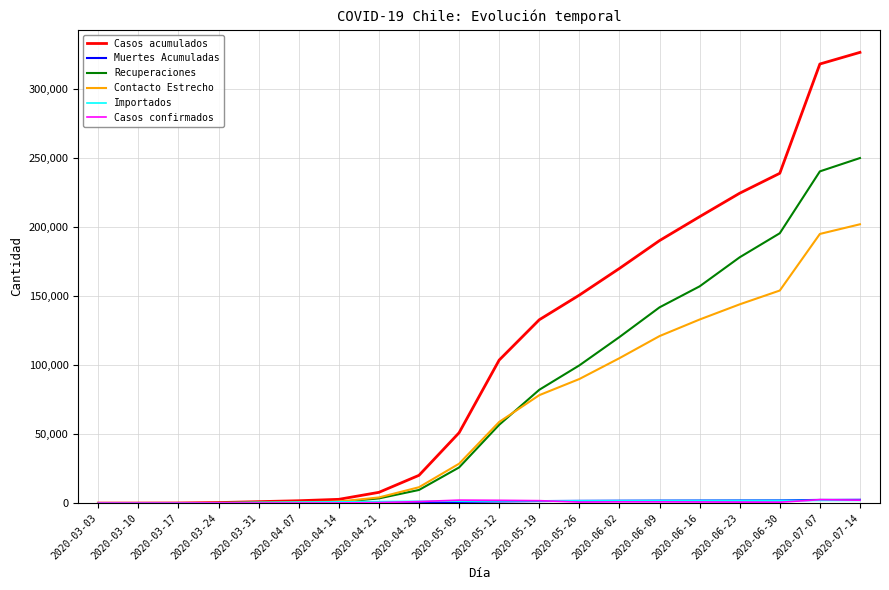

Is the value of Casos acumulados at 2020-07-07 greater than the value of Recuperaciones at 2020-03-17?

Yes